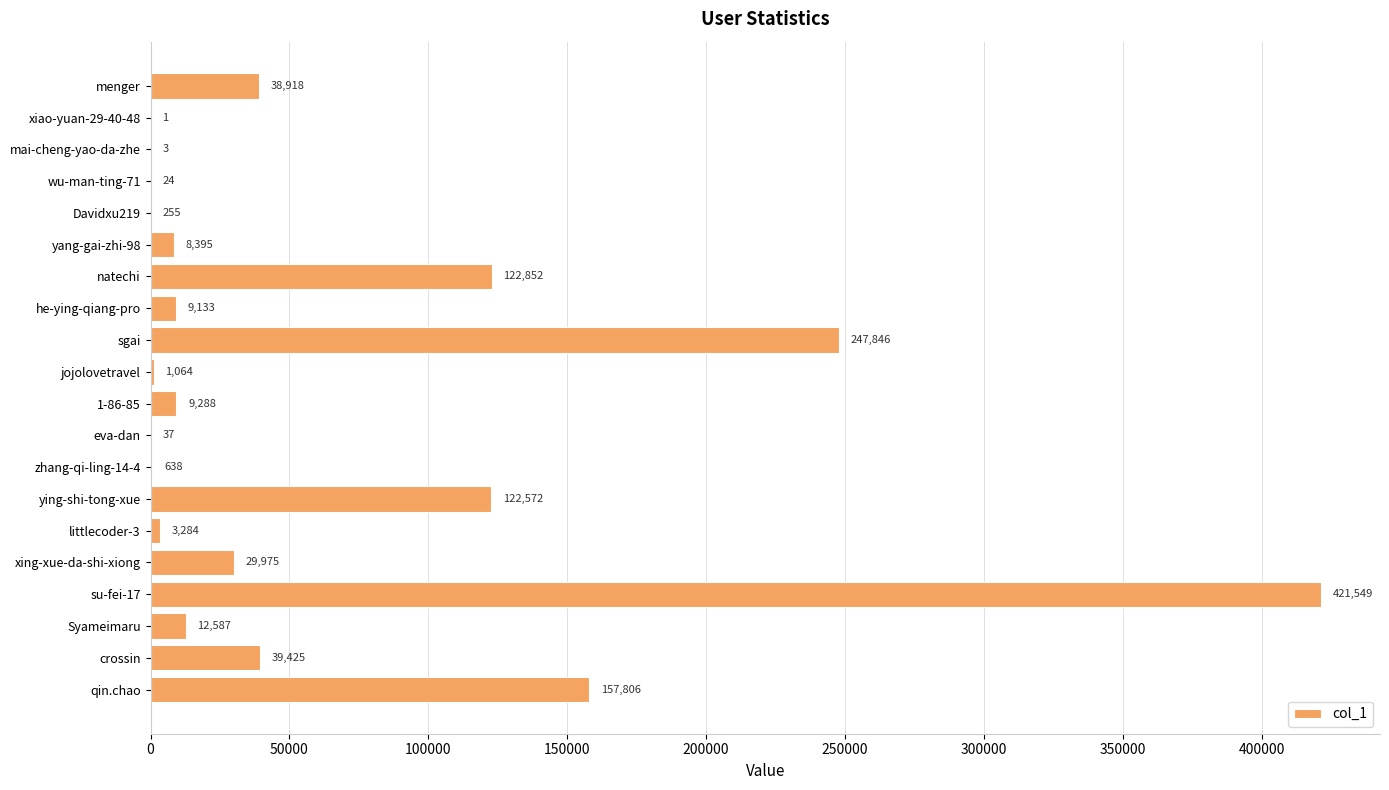

True or false: the data shows 29975 at xing-xue-da-shi-xiong.

True